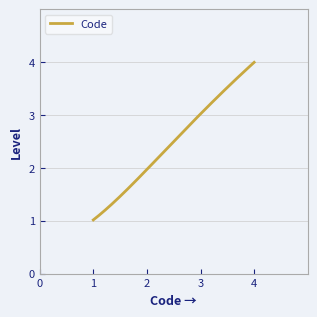

How many categories are shown in the chart?

300